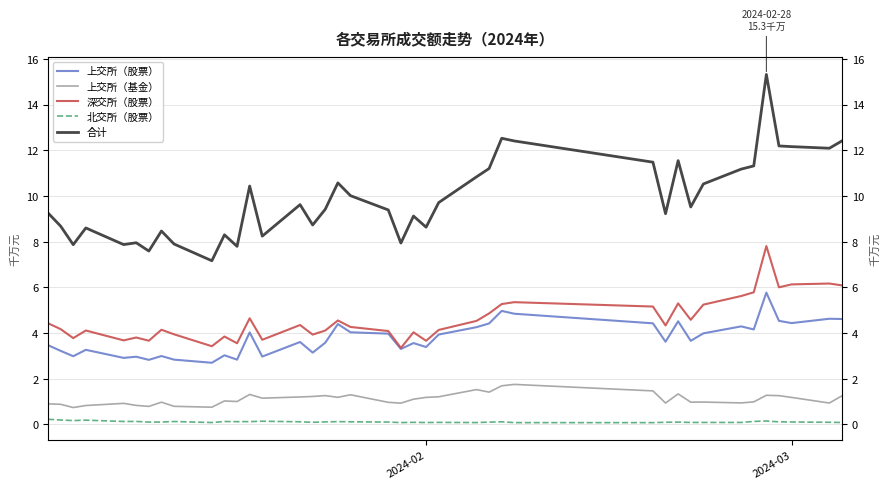

What is the value of the 北交所（股票） point at the 12th from the left?

0.1